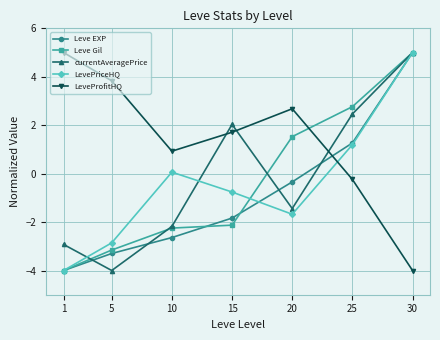

Which series has the largest total across all categories?

LeveProfitHQ